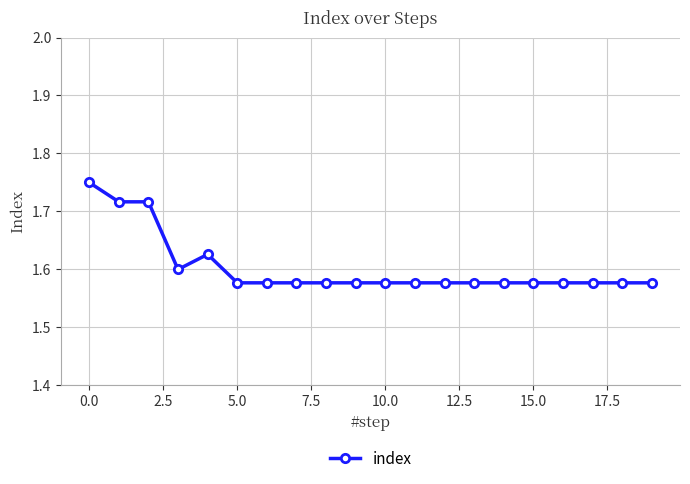

Count the values in the range 1 to 2.

20